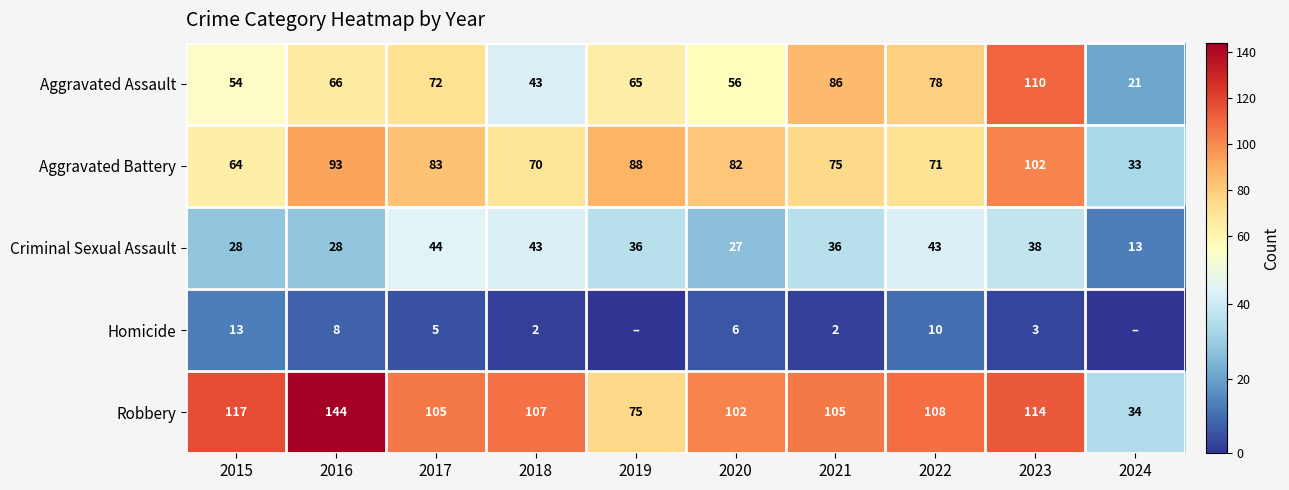

Is it true that Homicide equals 3 at 2021?

False